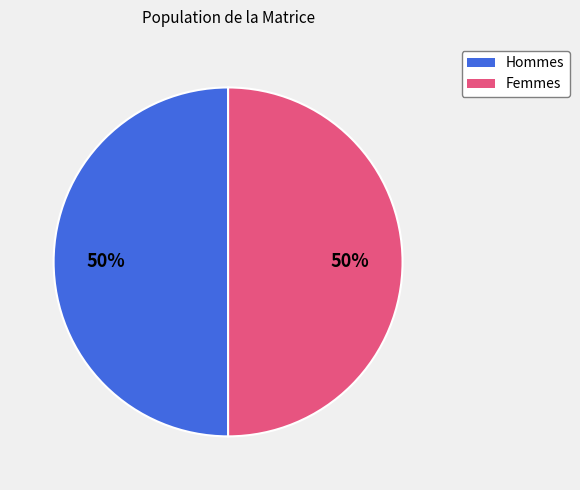

To the nearest percent, what is the average slice percentage?

50%